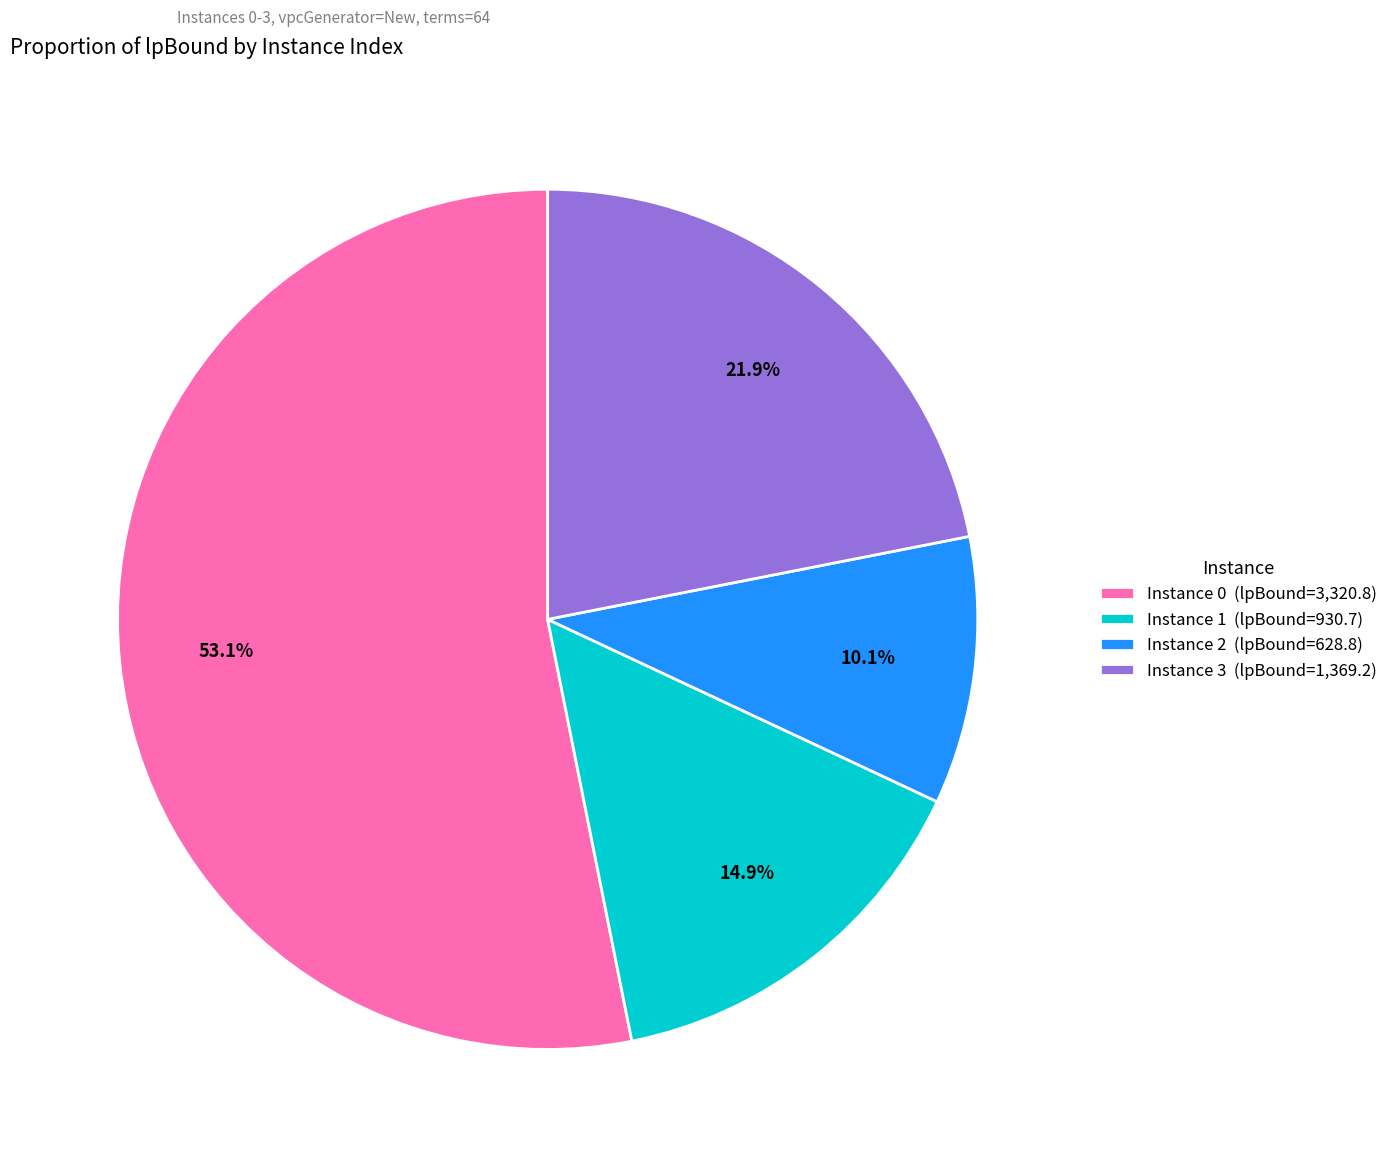

Rank the categories by value from lowest to highest.

Instance 2 (lpBound=628.8), Instance 1 (lpBound=930.7), Instance 3 (lpBound=1,369.2), Instance 0 (lpBound=3,320.8)